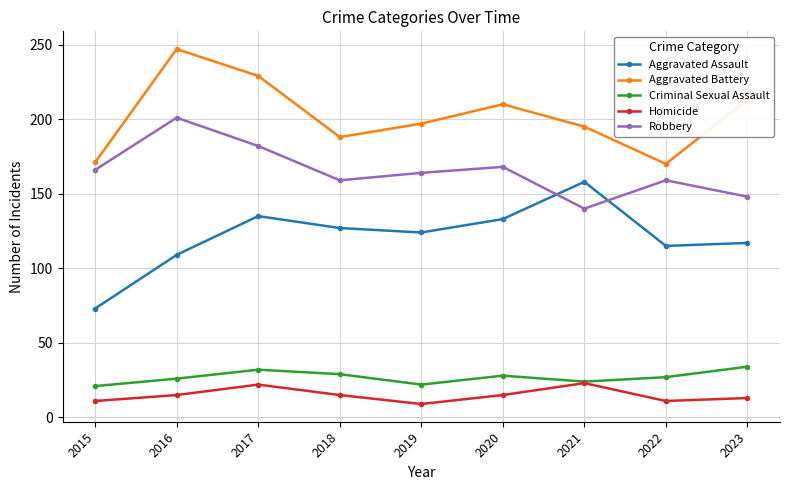

What is the smallest value displayed?

9